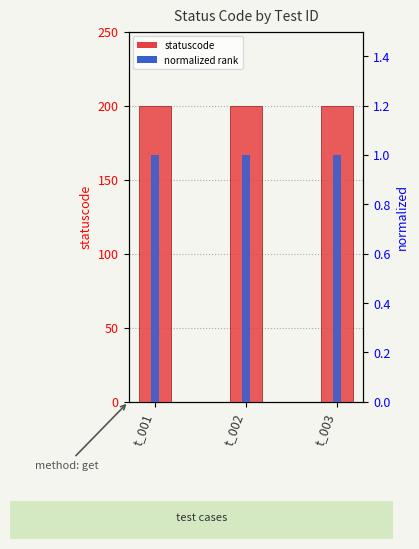

What is the approximate value of statuscode at t_001?

200